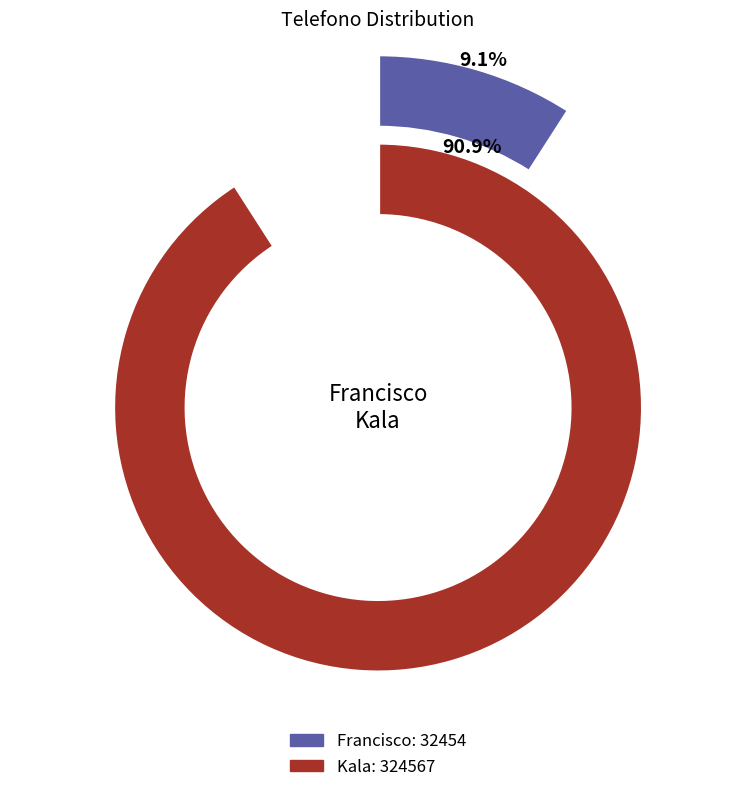

To the nearest percent, what portion does Francisco represent?

9%